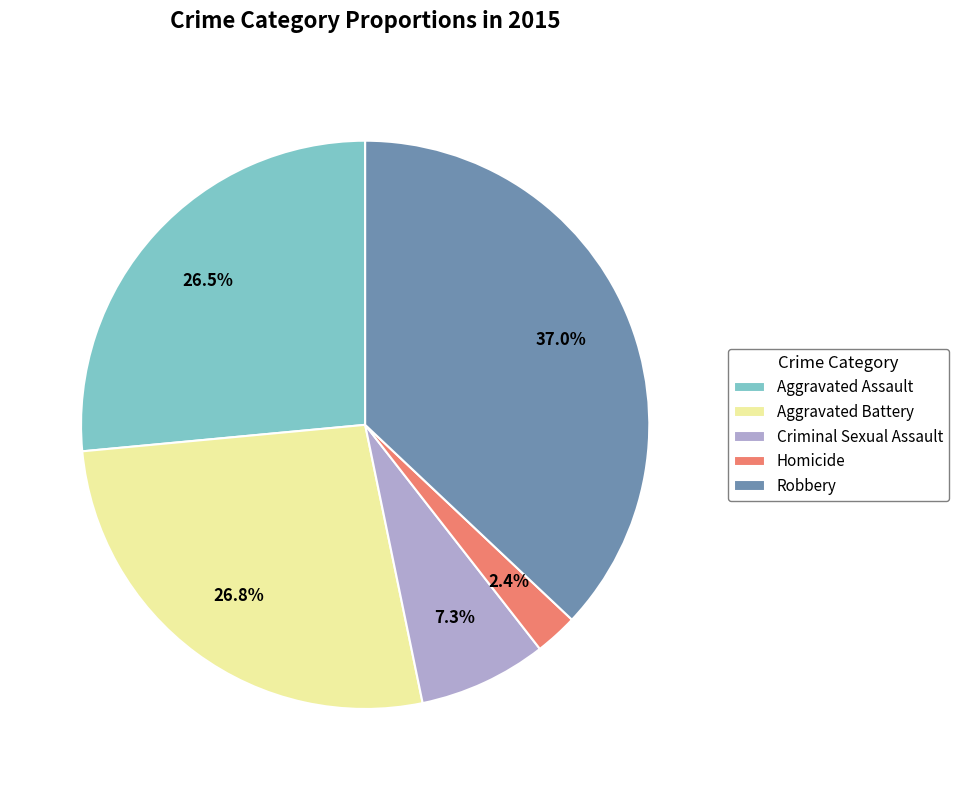

What is the total percentage of Criminal Sexual Assault and Aggravated Assault?

33.8%